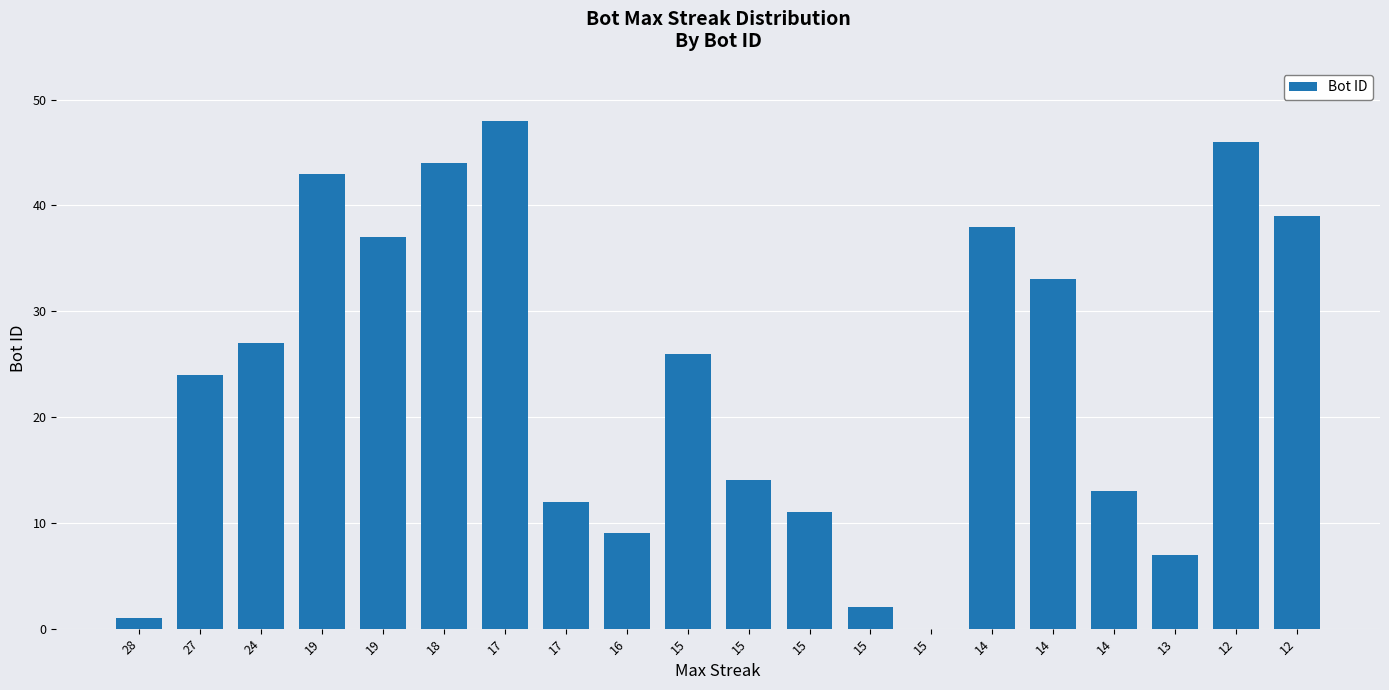

Is it true that the value at 12 is 46?

True